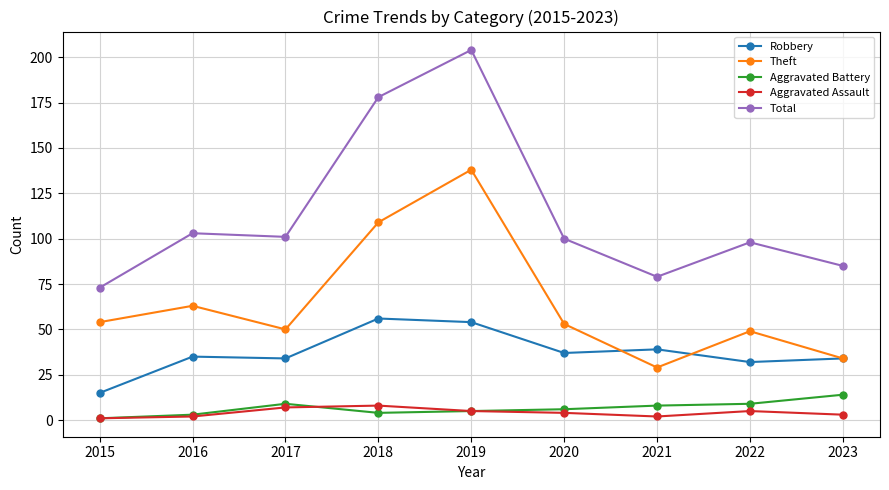

What is the average value of the Total series?

113